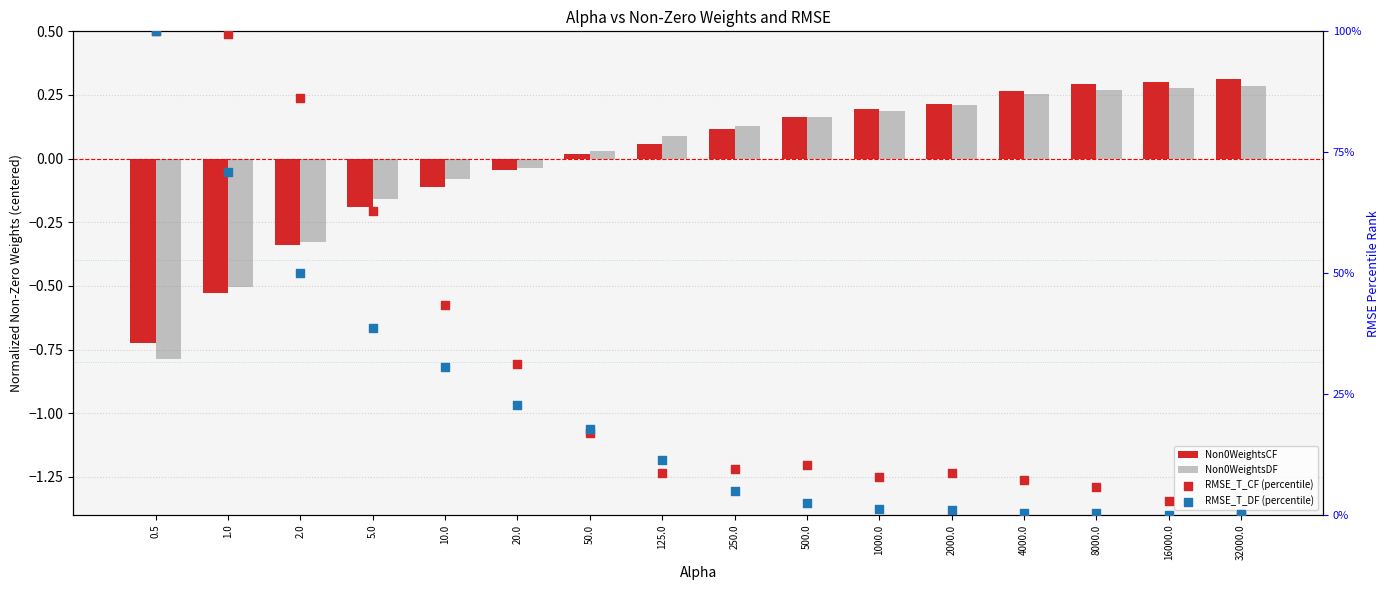

Is the value of Non0WeightsCF at 500.0 greater than the value of Non0WeightsDF at 1000.0?

No